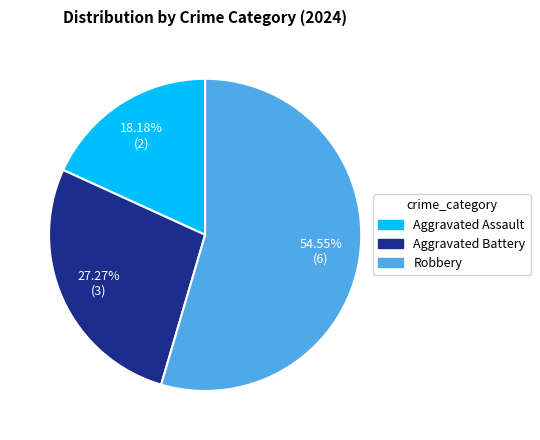

Does any single category account for the majority?

Yes